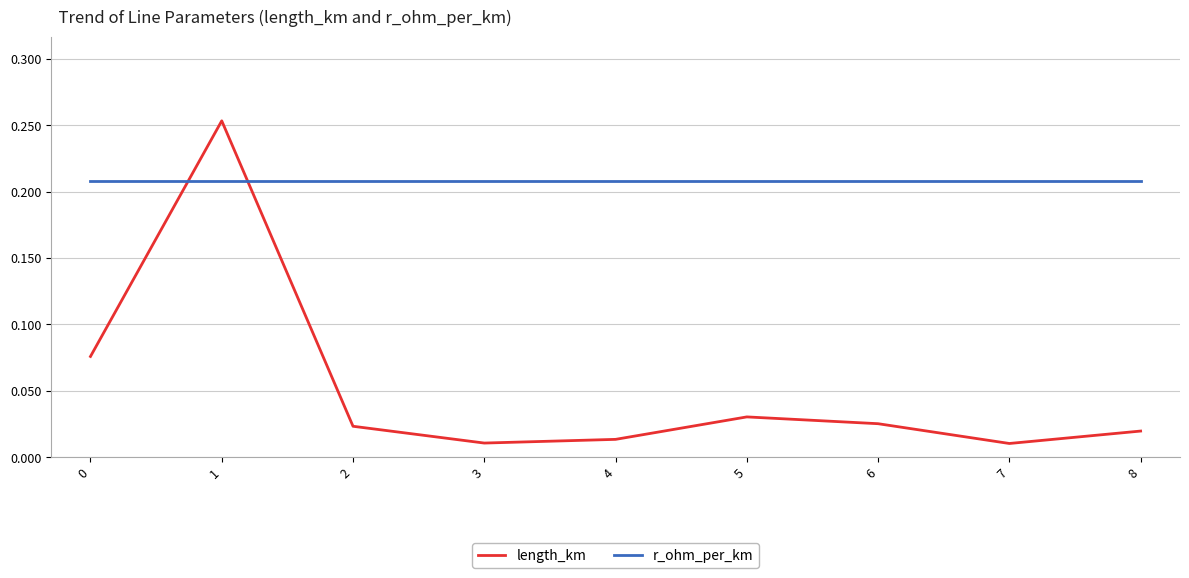

List the series in order of their overall mean, lowest first.

length_km, r_ohm_per_km